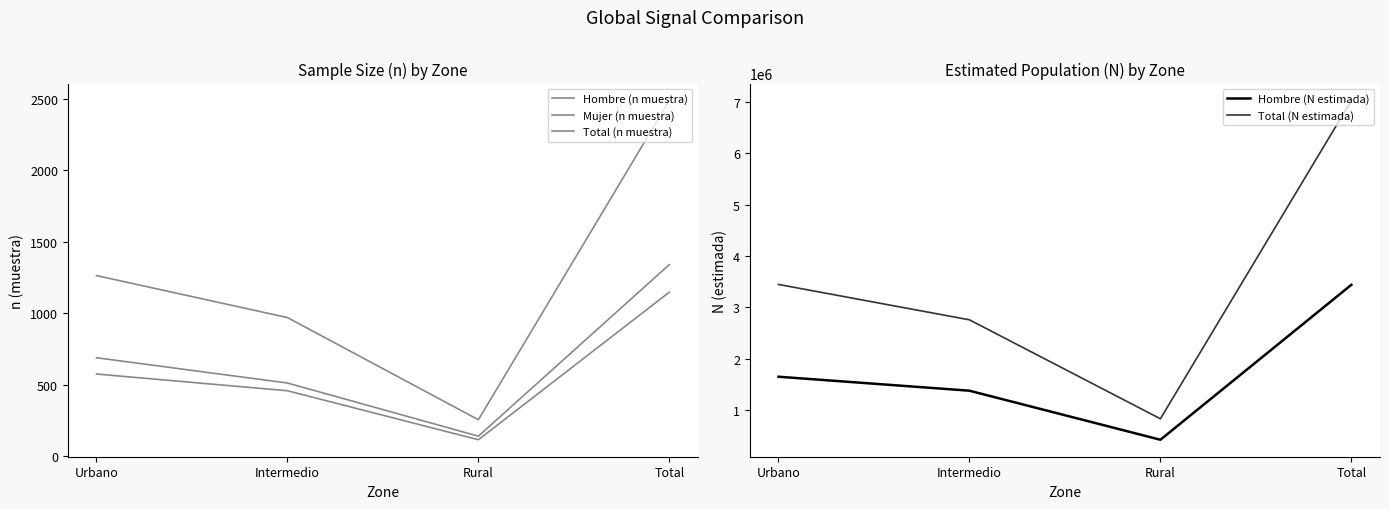

True or false: Hombre (n muestra) and Mujer (n muestra) intersect in this chart.

False